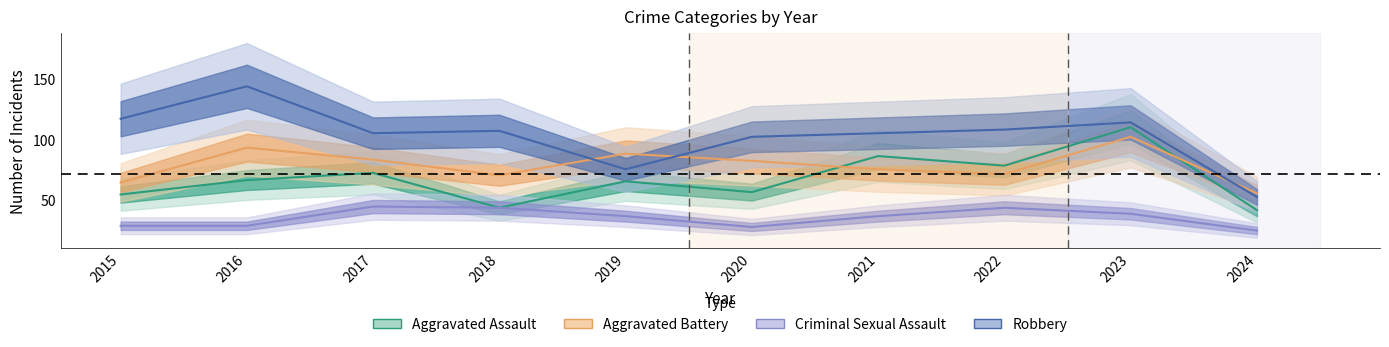

List the labels in order of Aggravated Battery value, smallest first.

2024, 2015, 2018, 2022, 2021, 2020, 2017, 2019, 2016, 2023